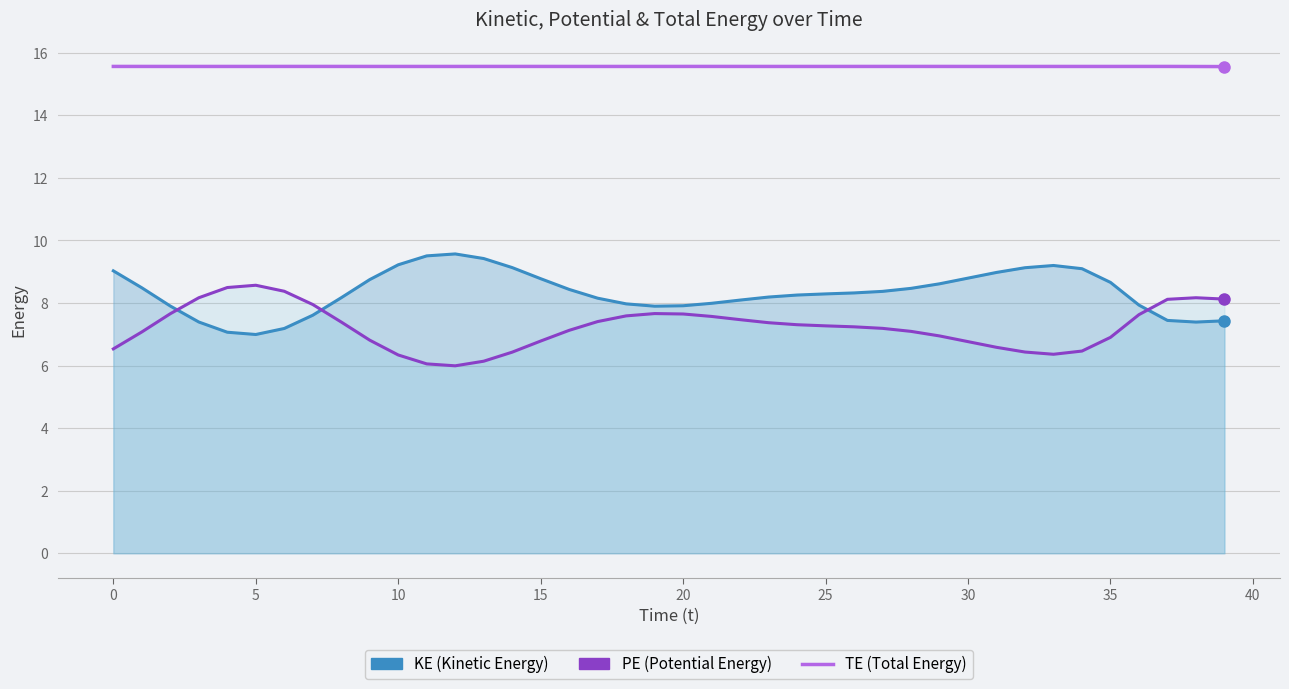

What is the label of the 18th point from the left?

17